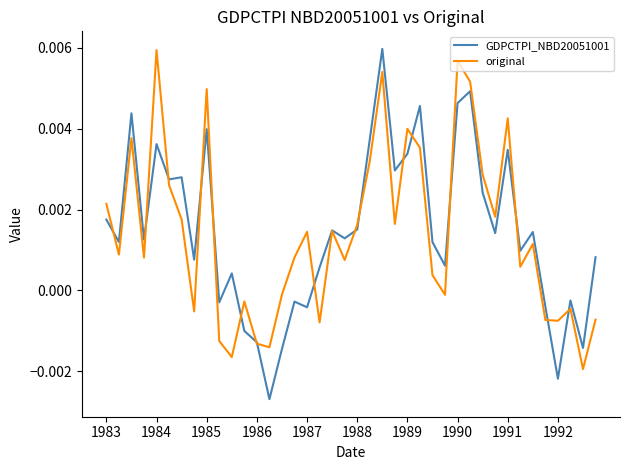

Which series has the widest spread of values?

GDPCTPI_NBD20051001